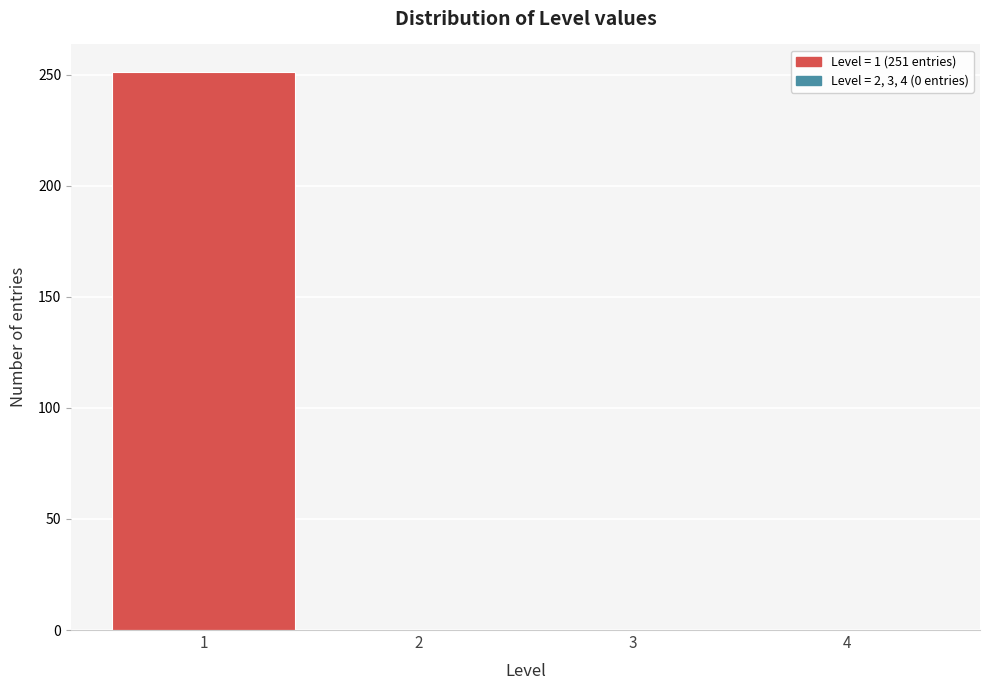

Reading left to right, extract all data points from this chart.

1=251	2=0	3=0	4=0